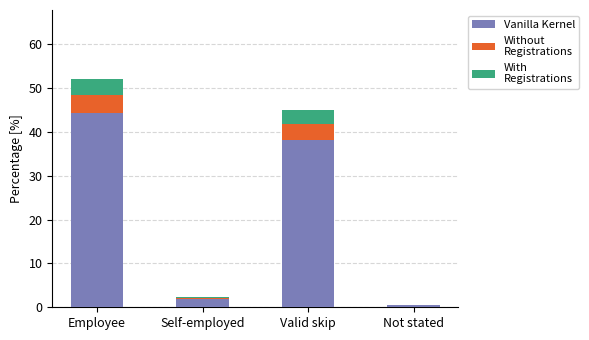

What is the total value across all series at Not stated?

0.5